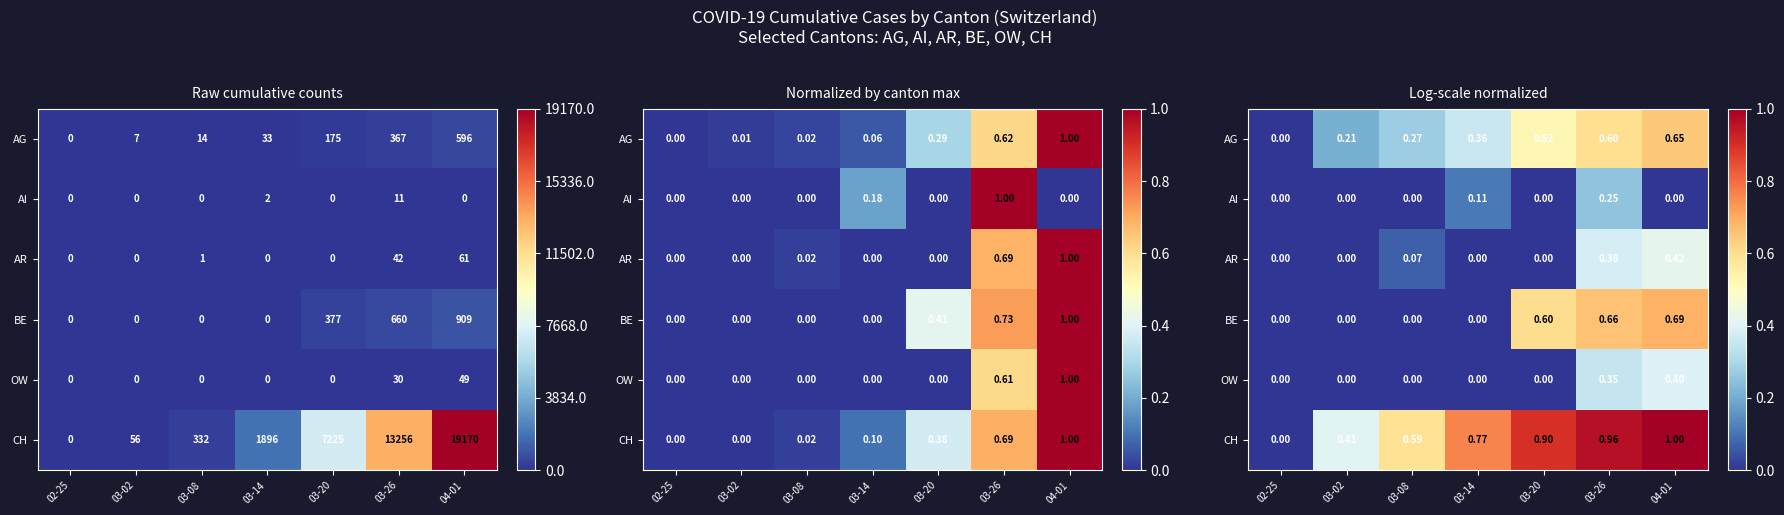

The value of AG at 03-20 is 0.3. True or false?

False